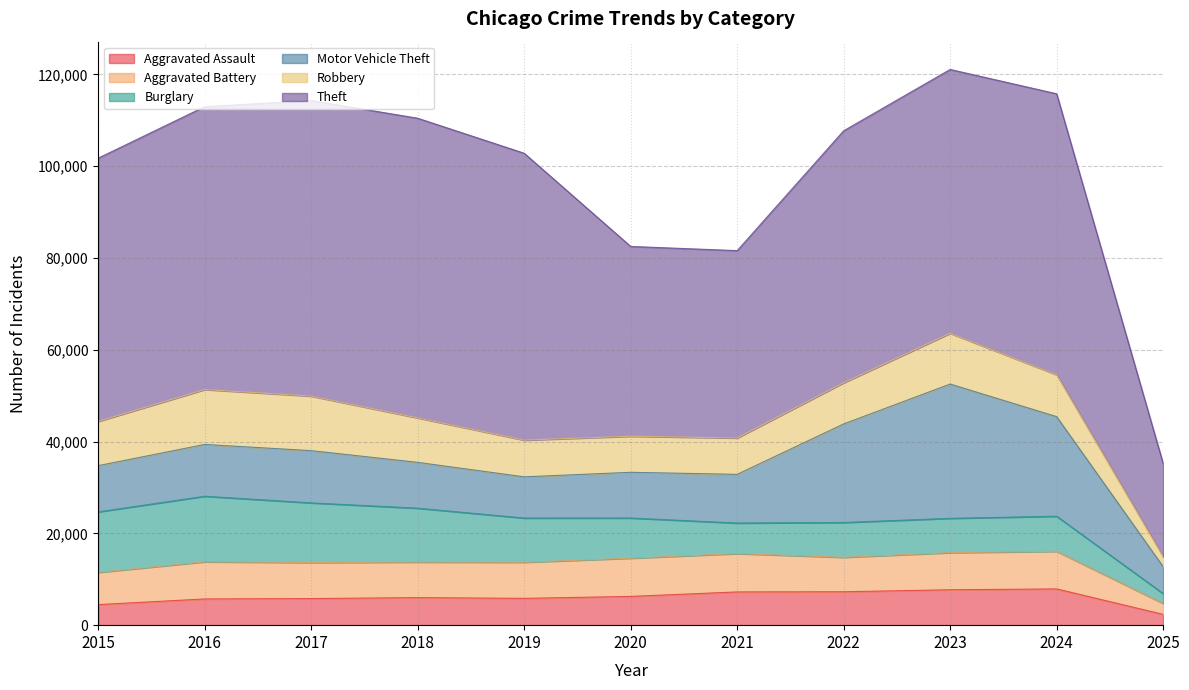

True or false: Motor Vehicle Theft has a value of 8553 at 2025.

False